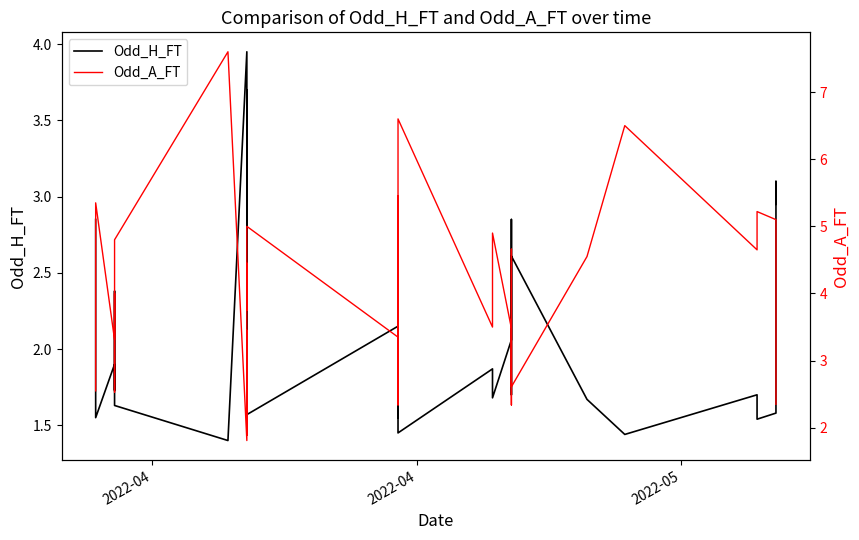

Reading left to right, list all the values displayed in this chart.

Odd_H_FT: 2.9	1.6	1.9	1.7	2.4	2.2	2.0	1.6	1.4	4.0	2.0	3.7	1.7	1.9	1.8	1.6	2.1	2.8	2.0	3.0	1.6	2.6	2.0	1.4	1.9	1.7	2.1	2.1	2.3	2.9	1.7	2.6	1.7	1.4	1.7	1.5	1.6	2.4	3.1	3.0
Odd_A_FT: 2.5	5.3	3.3	4.0	2.5	2.8	3.1	4.8	7.6	1.8	3.5	1.9	4.5	3.8	3.9	5.0	3.4	2.5	3.6	2.3	5.5	2.6	3.5	6.6	3.5	4.9	3.5	3.4	3.0	2.3	4.7	2.6	4.5	6.5	4.7	5.2	5.1	3.0	2.4	2.4